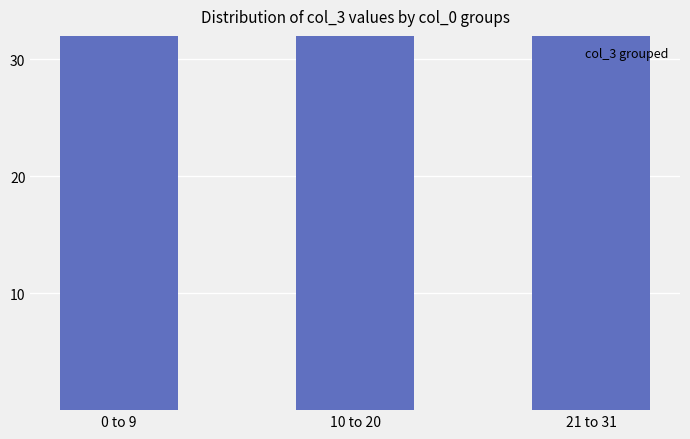

Reading left to right, what are all the values shown in this chart?

0 to 9=32	10 to 20=63	21 to 31=35